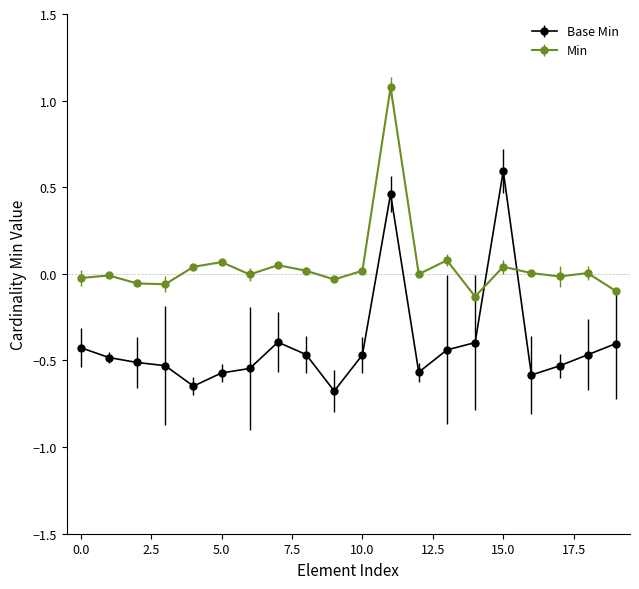

Rank the series by their average value, from lowest to highest.

Base Min, Min